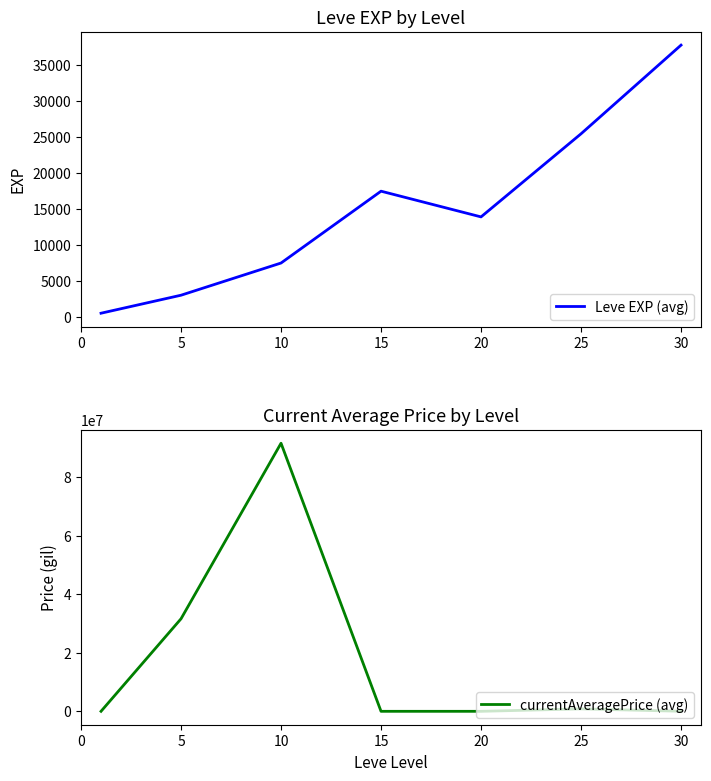

True or false: currentAveragePrice (avg) has more than 0 interior local peaks.

True